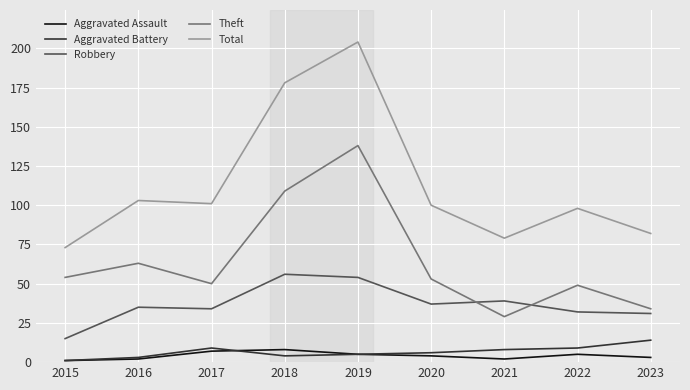

Between 2019 and 2023, which series saw the biggest shift?

Total